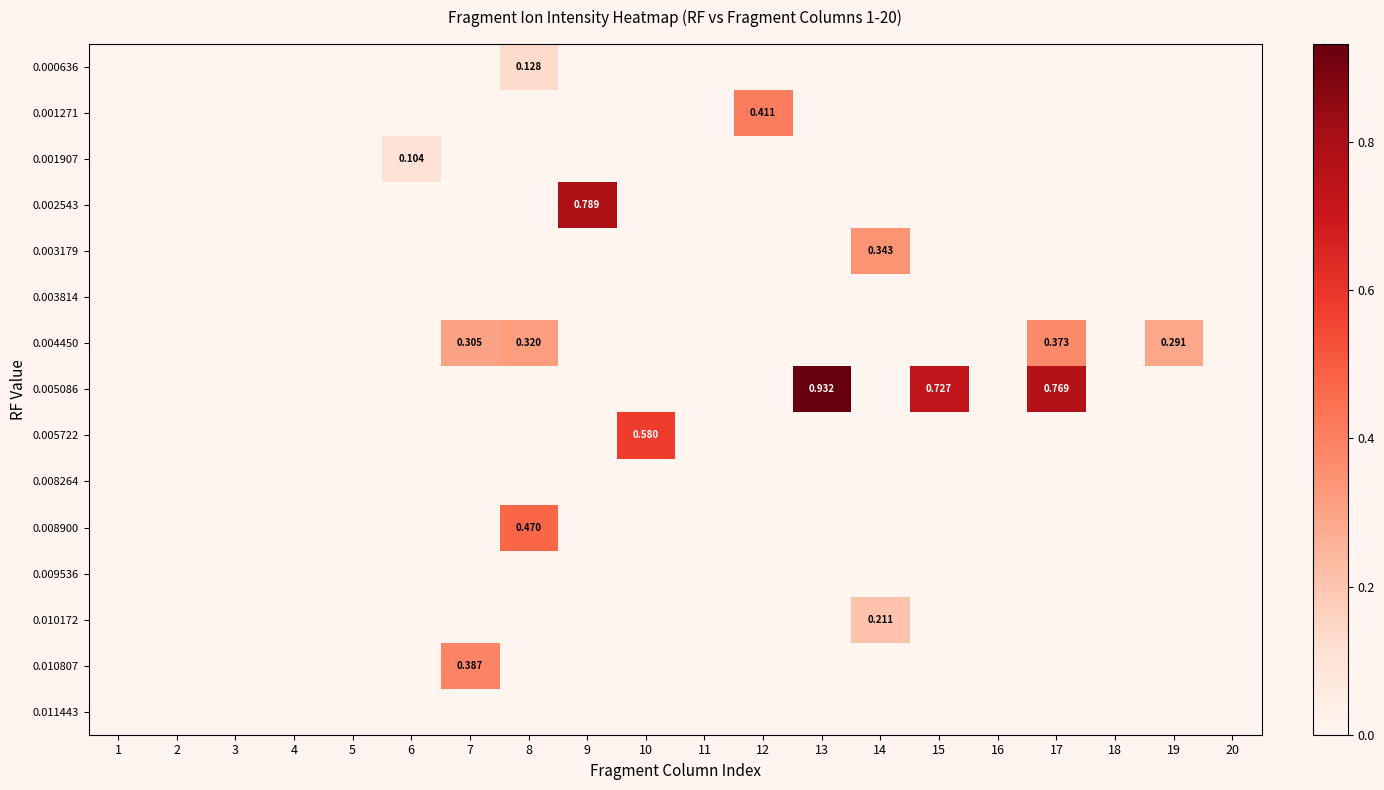

At how many categories does at least one series exceed 0?

11